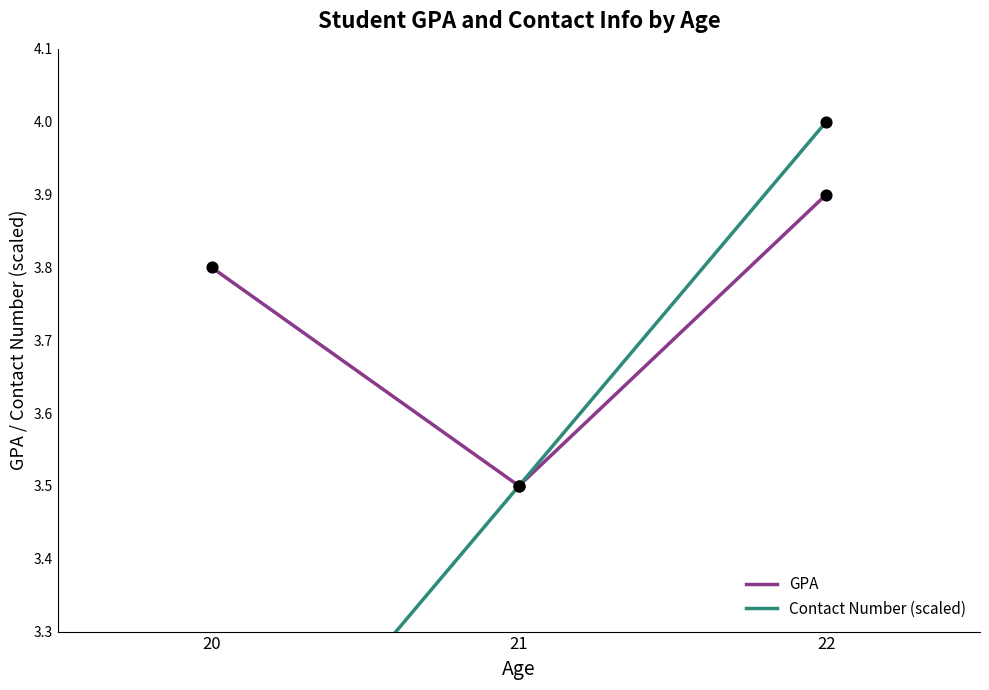

What is the total value across all series at 20?

6.8